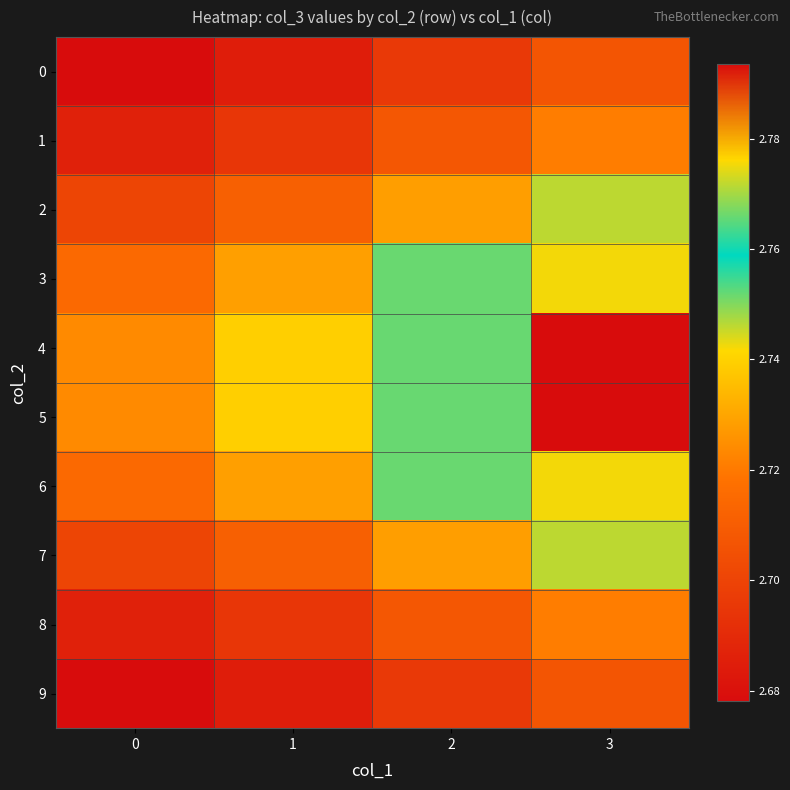

Reading left to right, transcribe all the data shown in this chart.

0: 0=2.7	1=2.7	2=2.7	3=2.7
1: 0=2.7	1=2.7	2=2.7	3=2.7
2: 0=2.7	1=2.7	2=2.7	3=2.7
3: 0=2.7	1=2.7	2=2.8	3=2.8
4: 0=2.7	1=2.7	2=2.8	3=2.8
5: 0=2.7	1=2.7	2=2.8	3=2.8
6: 0=2.7	1=2.7	2=2.8	3=2.8
7: 0=2.7	1=2.7	2=2.7	3=2.7
8: 0=2.7	1=2.7	2=2.7	3=2.7
9: 0=2.7	1=2.7	2=2.7	3=2.7